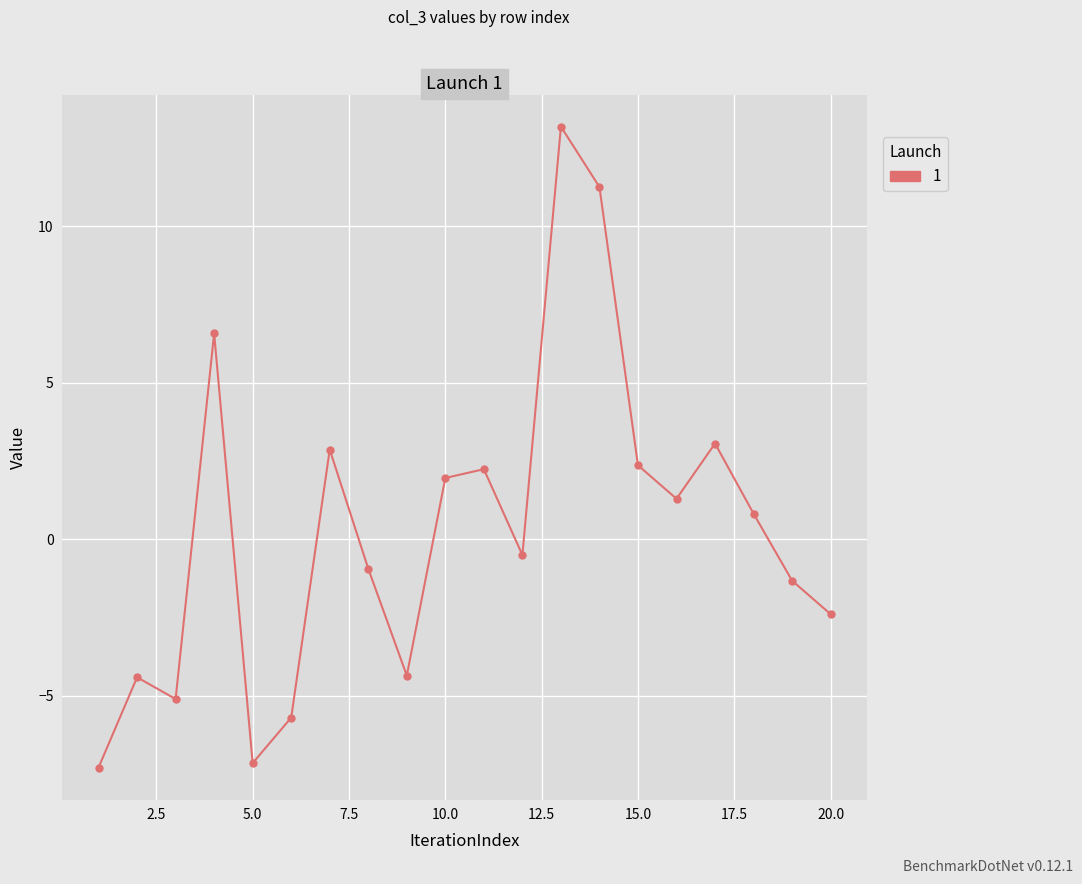

What is the value of the 3rd point from the left?

-5.1